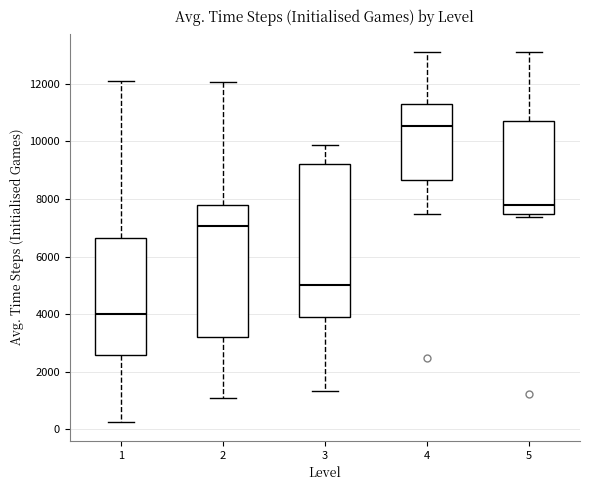

Reading left to right, transcribe this box plot: for each box, give where its median line is, the range the box spans, and where its two whiskers end, as read against the y-axis. The values are not printed on the chart, so give them approximately, as read against the axis.

1: median 4000, box 2600 to 6600, whiskers 200 to 12000
2: median 7000, box 3200 to 7800, whiskers 1000 to 12000
3: median 5000, box 3800 to 9200, whiskers 1400 to 9800
4: median 10600, box 8600 to 11200, whiskers 7400 to 13000
5: median 7800, box 7400 to 10800, whiskers 7400 (just below the box's lower edge) to 13000